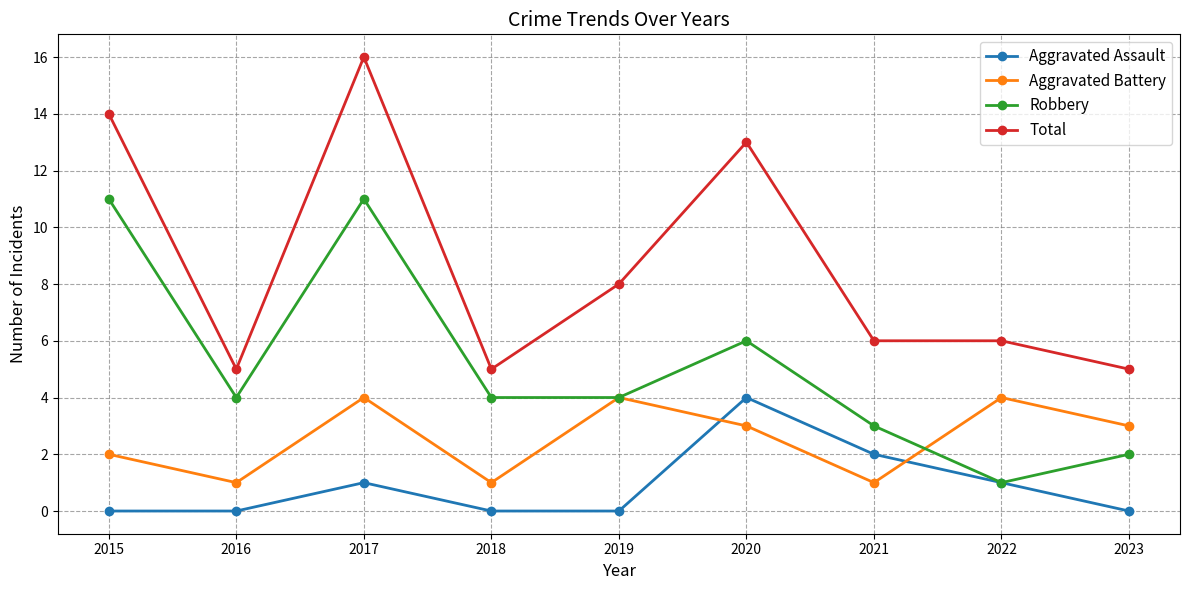

True or false: Aggravated Battery has more than 1 interior local peaks.

True